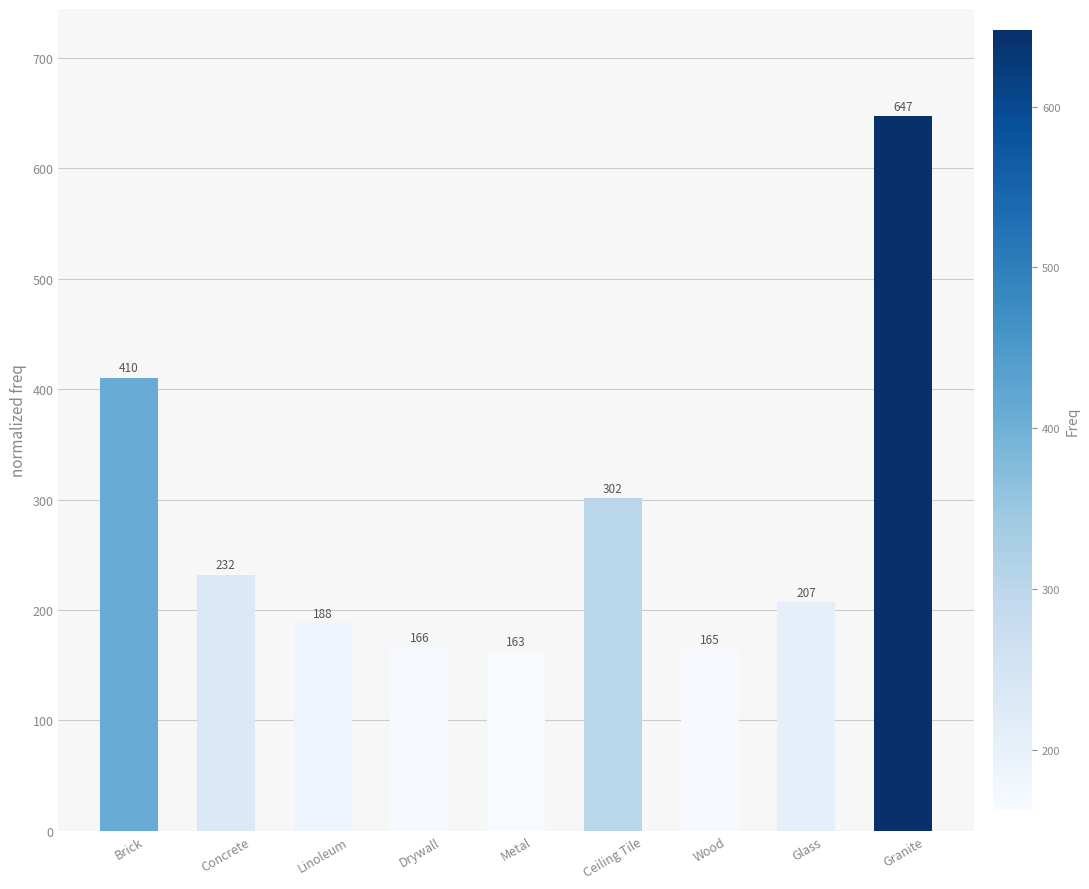

List the labels in order of value, smallest first.

Metal, Wood, Drywall, Linoleum, Glass, Concrete, Ceiling Tile, Brick, Granite